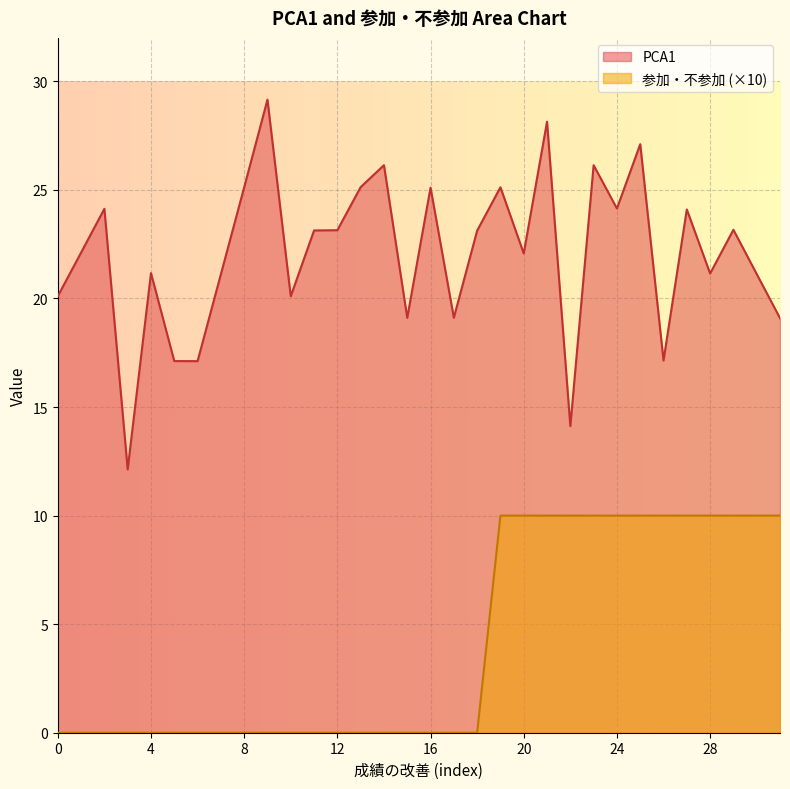

Reading right to left, list all the values displayed in this chart.

PCA1: 19.1	21.1	23.2	21.1	24.1	17.1	27.1	24.1	26.1	14.1	28.1	22.1	25.1	23.1	19.1	25.1	19.1	26.1	25.1	23.1	23.1	20.1	29.2	25.1	21.1	17.1	17.1	21.2	12.1	24.1	22.1	20.1
参加・不参加: 10.0	10.0	10.0	10.0	10.0	10.0	10.0	10.0	10.0	10.0	10.0	10.0	10.0	0.0	0.0	0.0	0.0	0.0	0.0	0.0	0.0	0.0	0.0	0.0	0.0	0.0	0.0	0.0	0.0	0.0	0.0	0.0